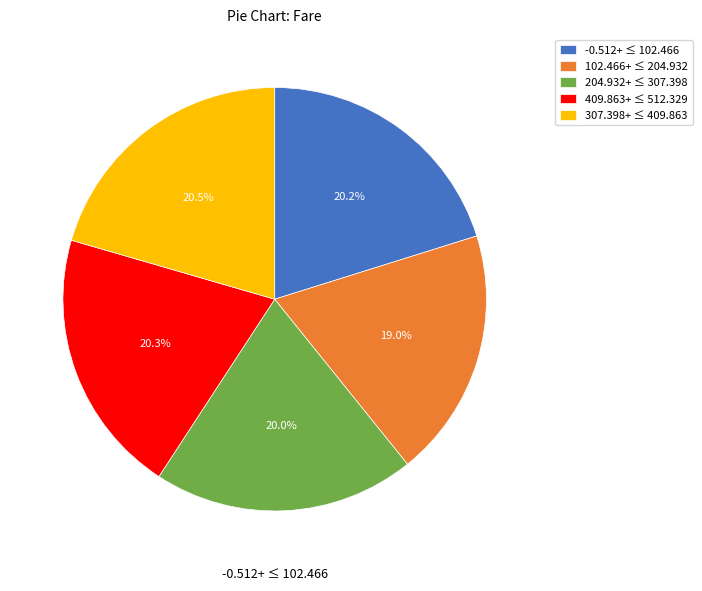

Which category has the smallest portion of the pie?

102.466+ ≤ 204.932